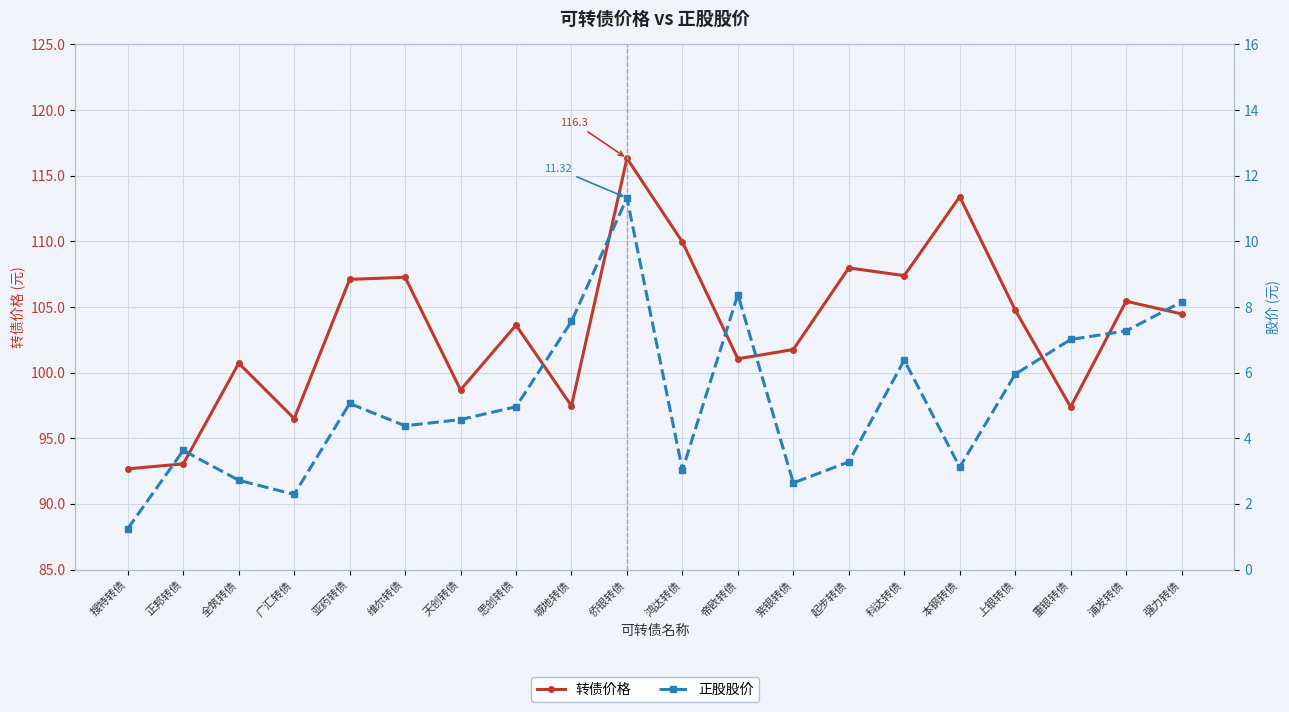

True or false: 正股股价 and 转债价格 intersect in this chart.

False